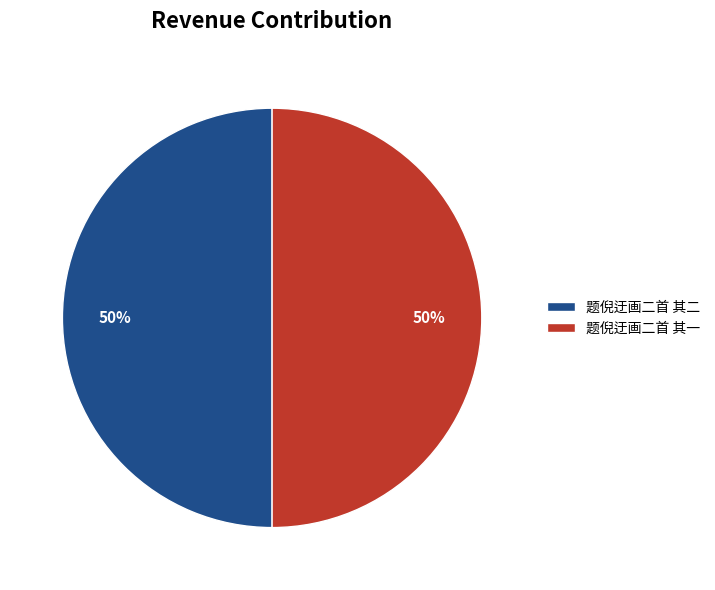

What is the ratio of the value at 题倪迂画二首 其一 to the value at 题倪迂画二首 其二?

1.0